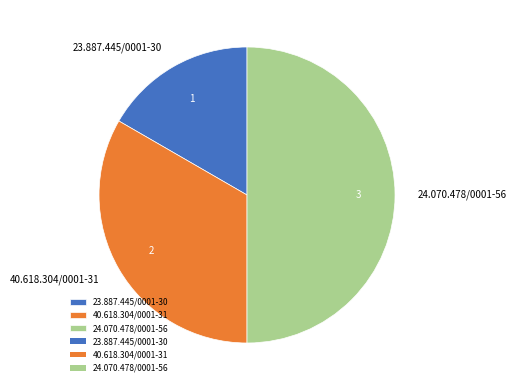

True or false: 40.618.304/0001-31 accounts for 33% of the total.

True